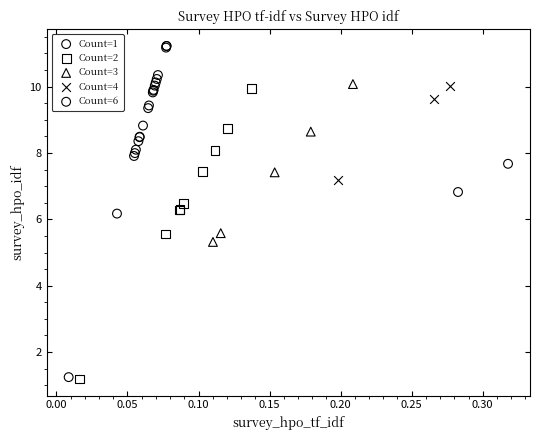

What are all the series names shown in the legend?

Count=1, Count=2, Count=3, Count=4, Count=6